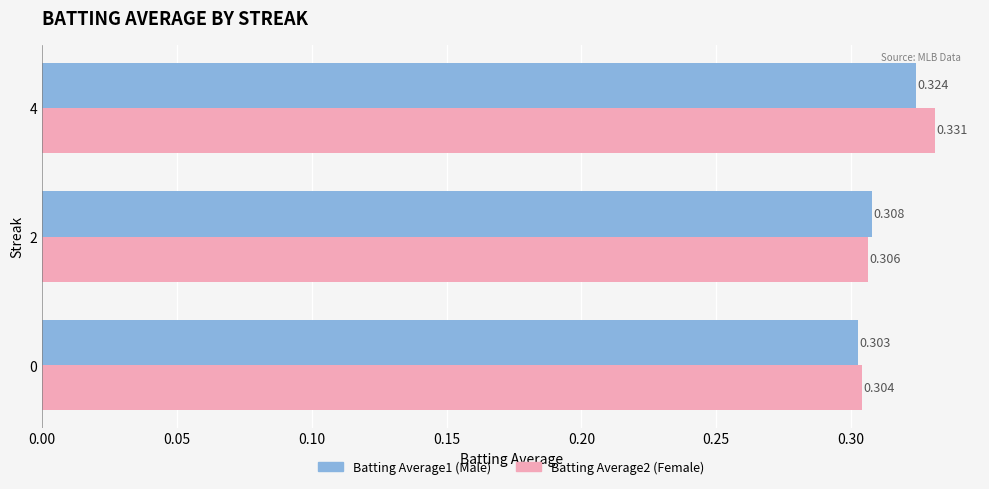

At which category is the sum across all series the highest?

4